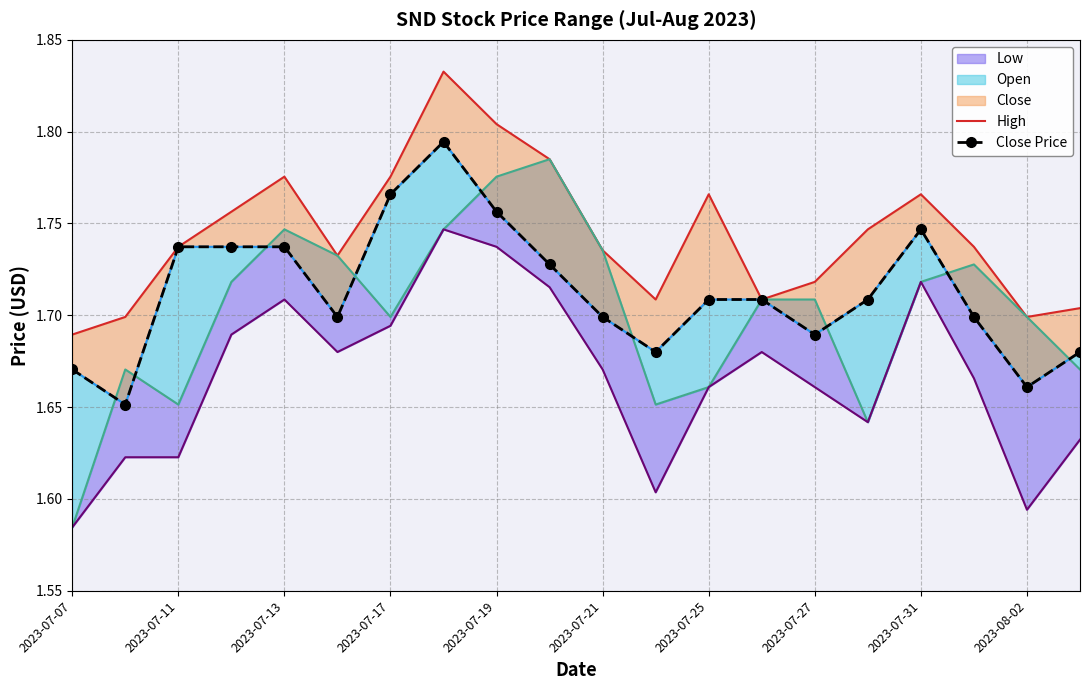

What is the approximate value of High at 2023-07-11?

1.7